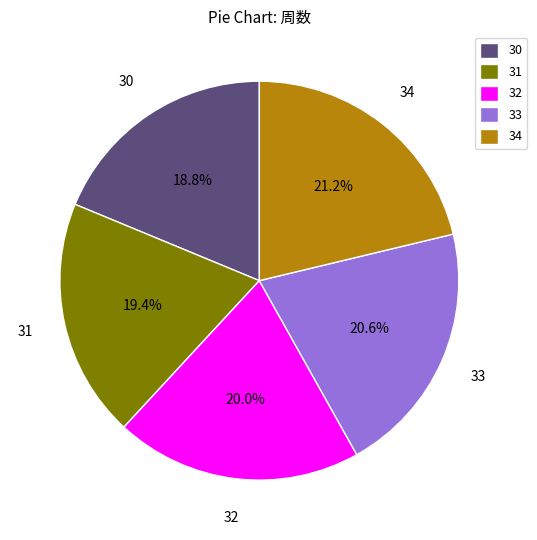

To the nearest percent, what portion does 34 represent?

21%